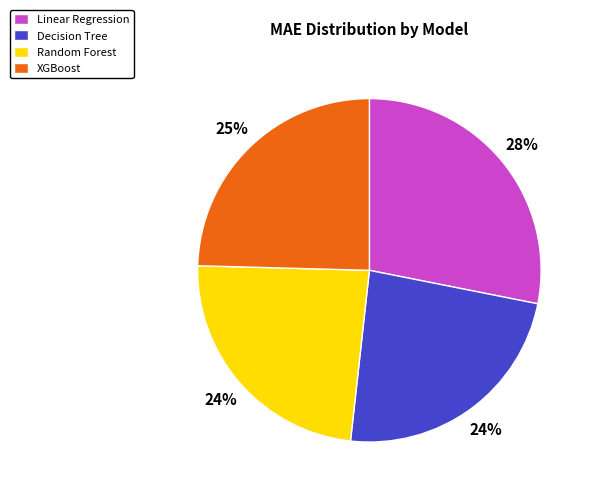

Does Linear Regression account for over 50% of the chart?

No